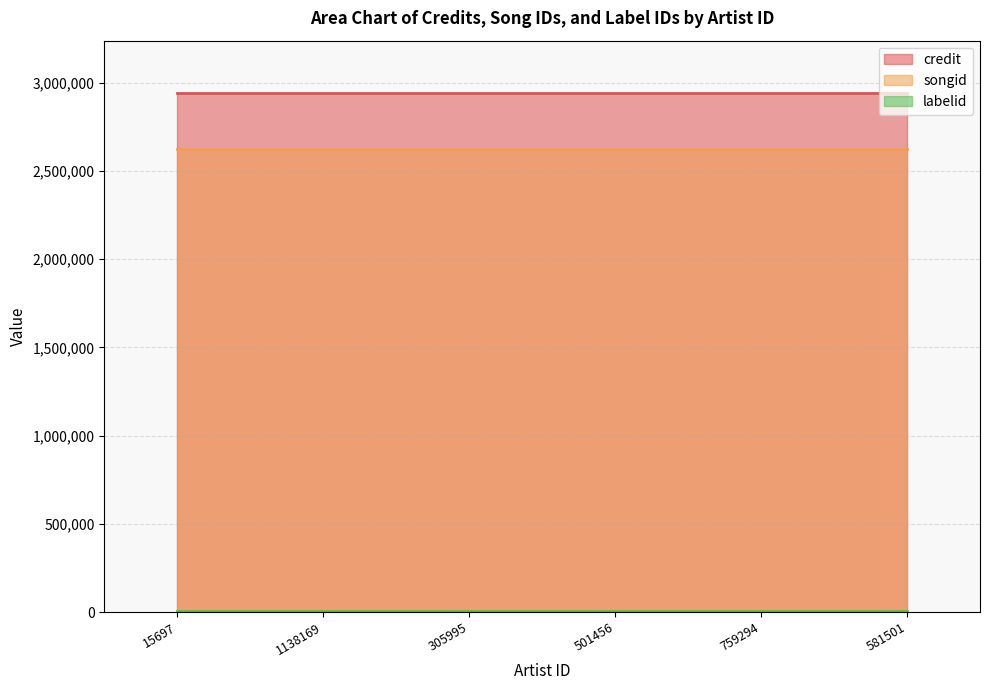

At which label does songid reach its peak?

15697